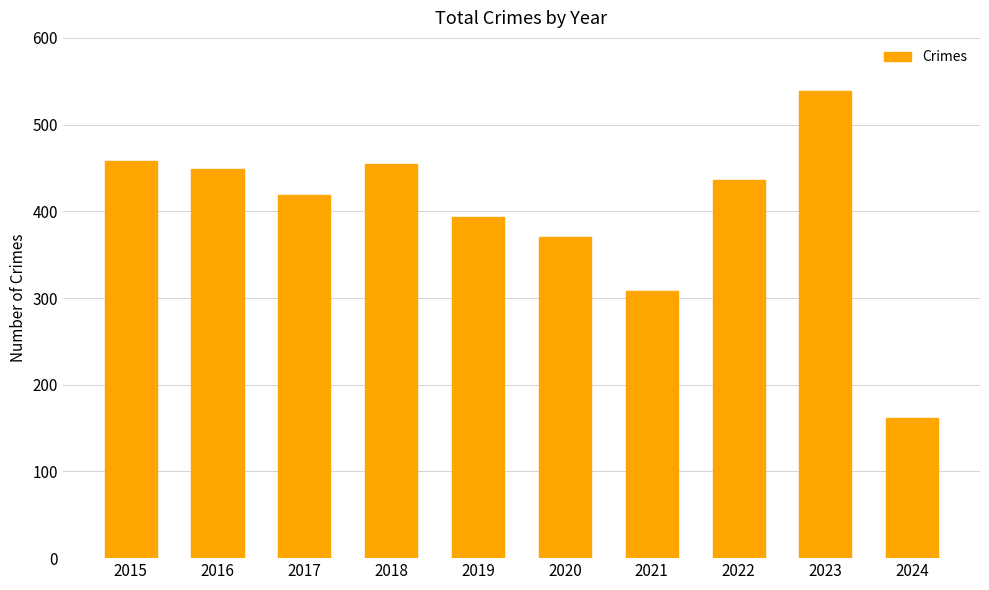

Reading right to left, what are all the values shown in this chart?

162	539	436	308	370	394	455	419	449	458